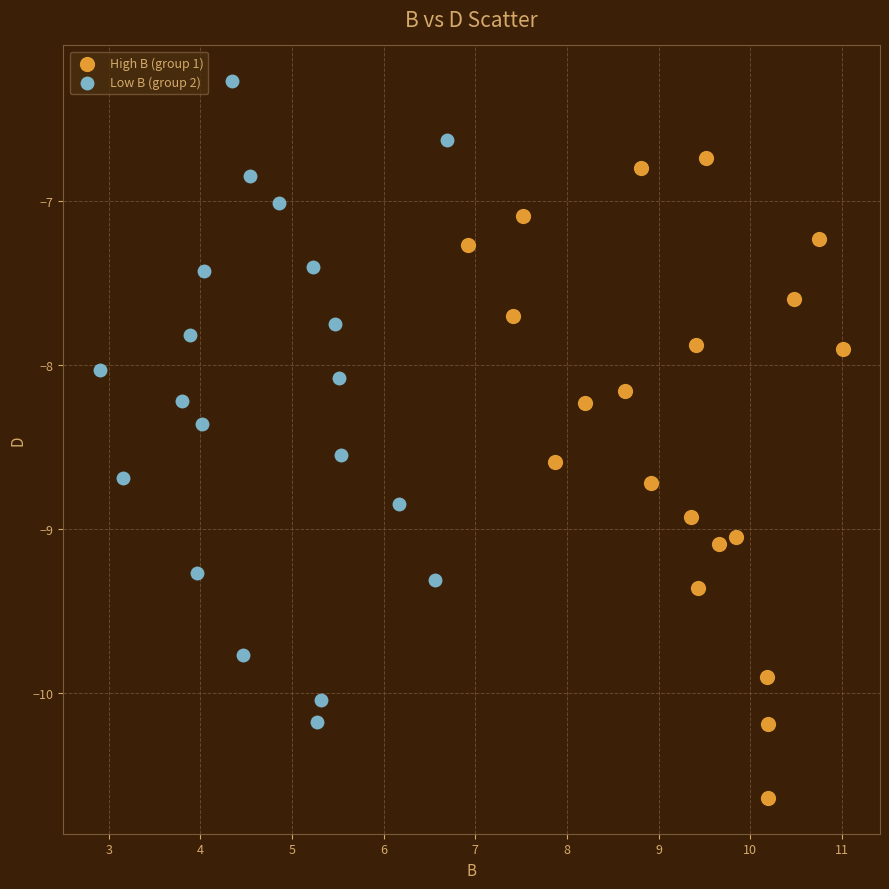

Which series reaches the maximum Y coordinate?

Low B (group 2)